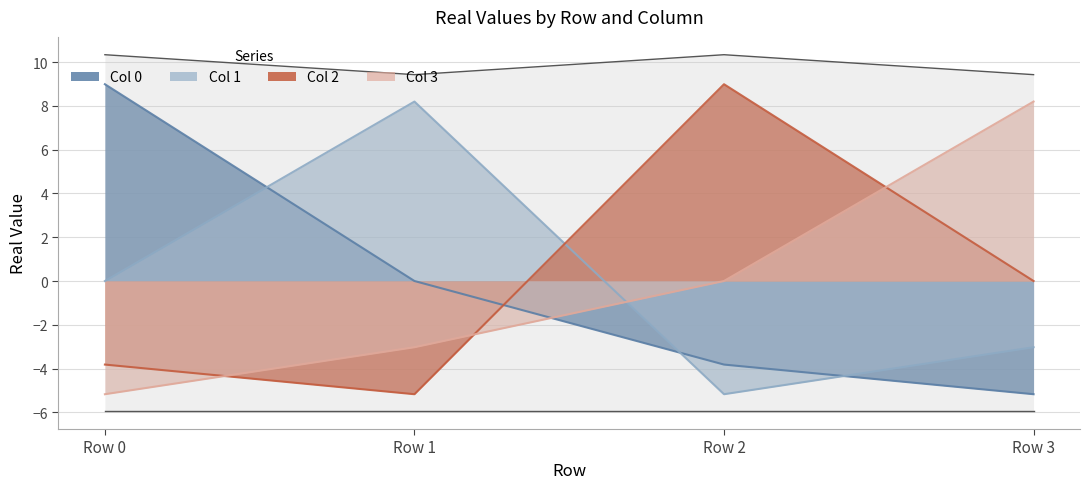

Does the chart display data point markers on the line(s)?

No